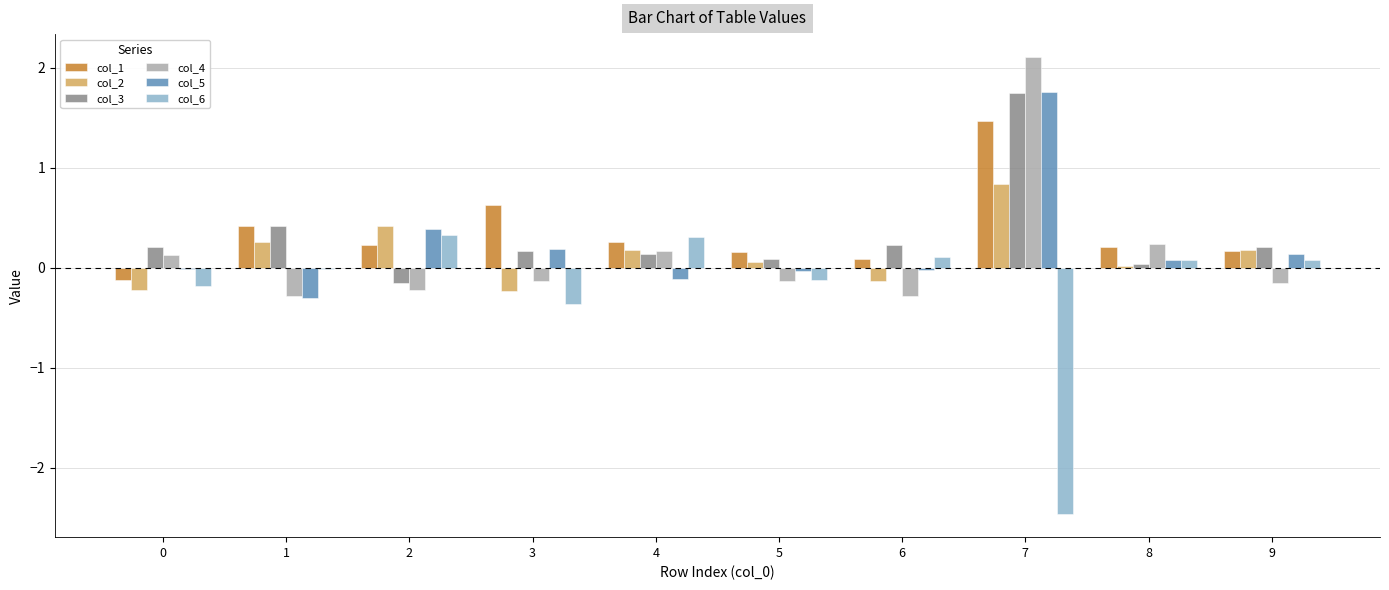

The value of col_6 at 6 is 0.1. True or false?

True